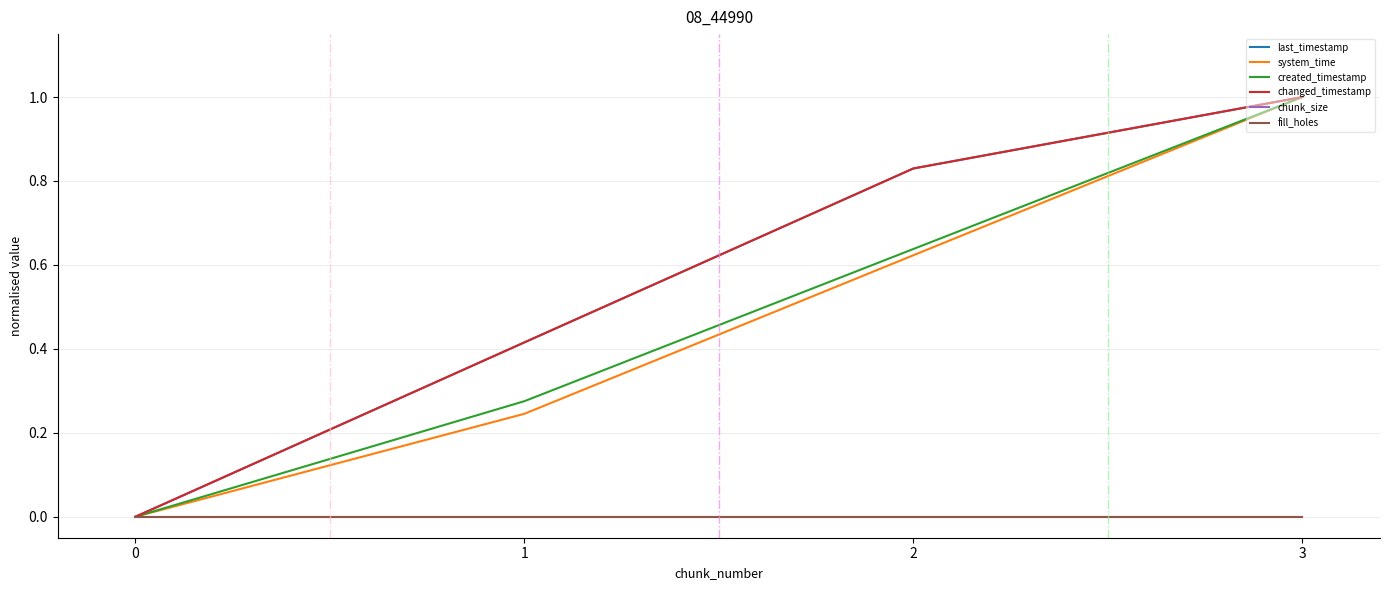

Is this an area chart (filled region under the line)?

No